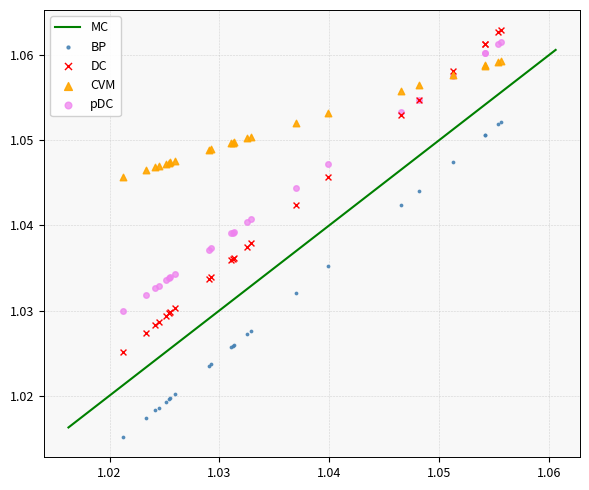

Which series has the largest Y range (max minus min)?

DC